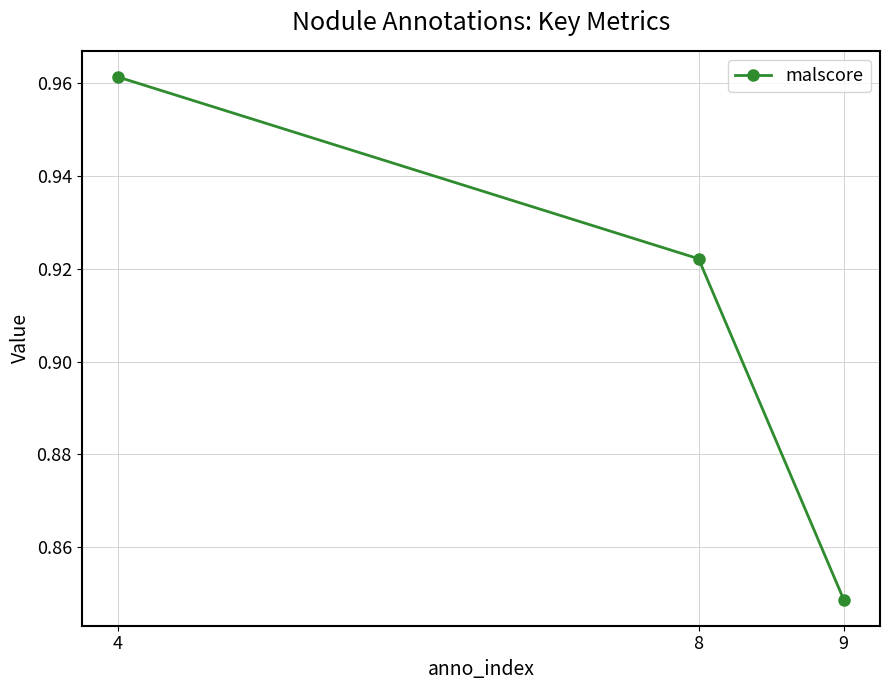

What is the difference between the maximum and minimum values?

0.1